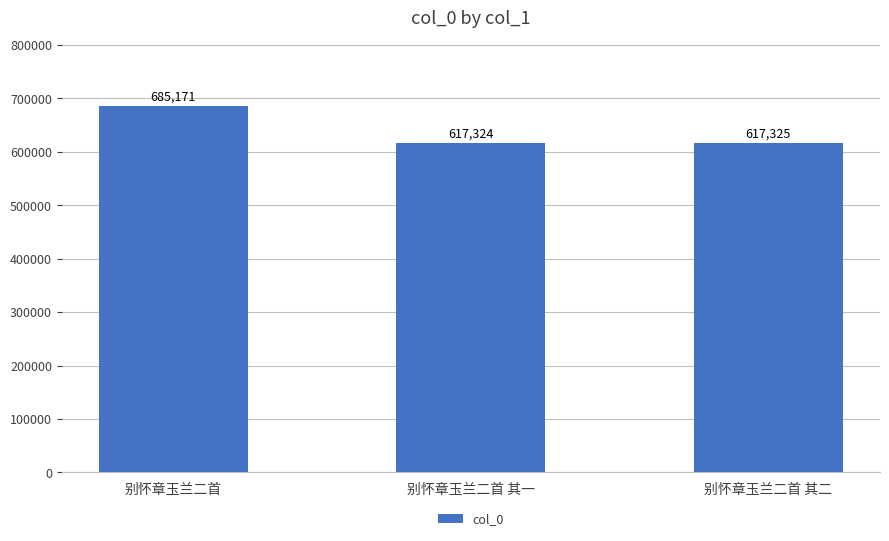

Rank the categories by value from lowest to highest.

别怀章玉兰二首 其一, 别怀章玉兰二首 其二, 别怀章玉兰二首